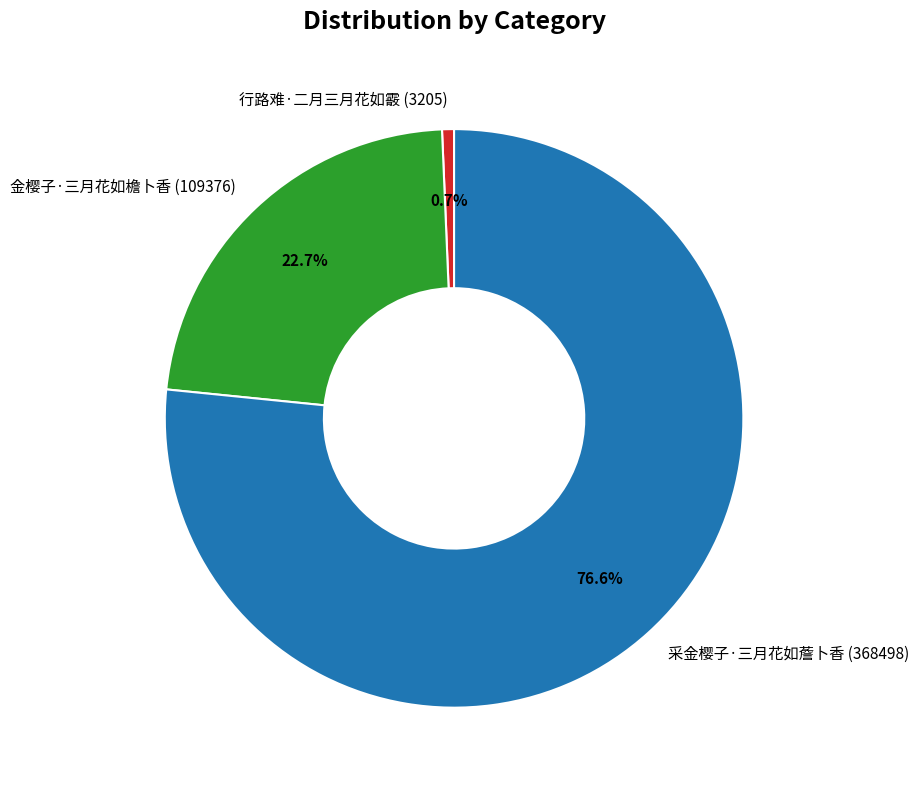

To the nearest percent, what is the average slice percentage?

33%